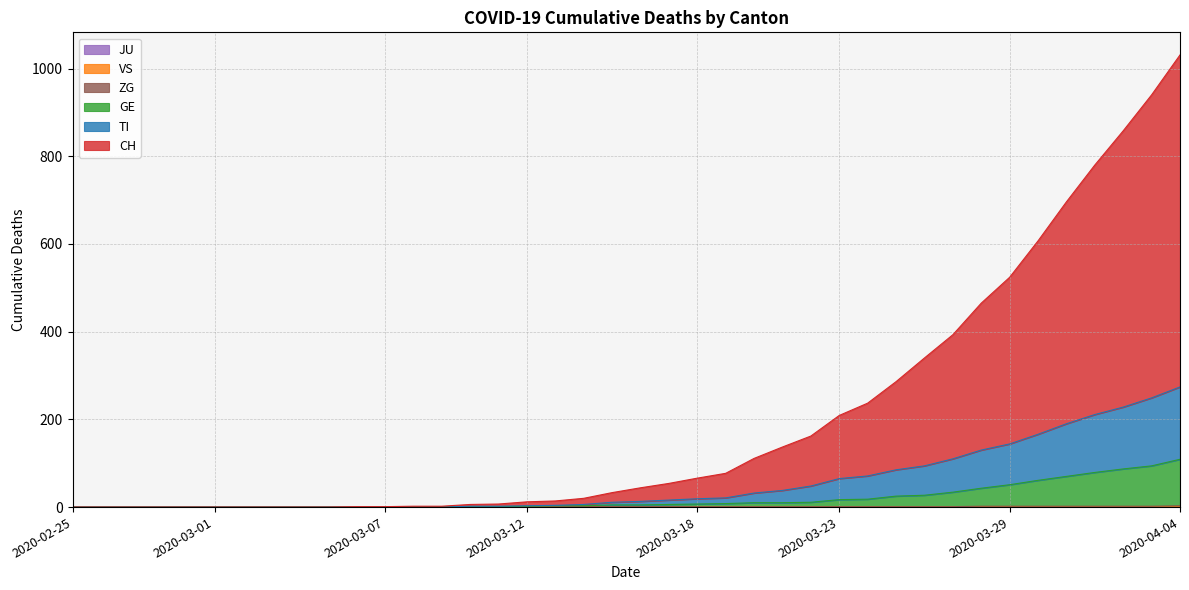

What is the average value of the GE series?

20